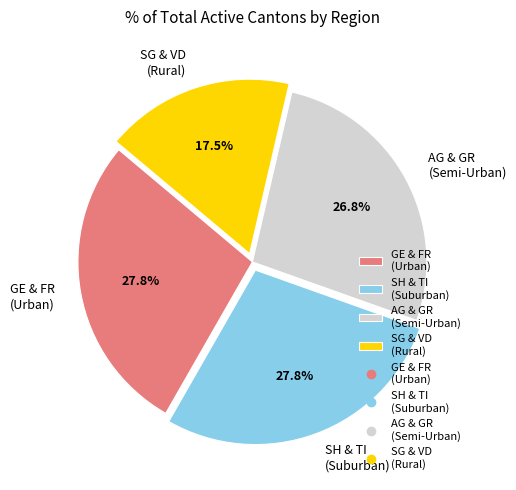

What is the smallest slice in the pie chart?

SG & VD (Rural)